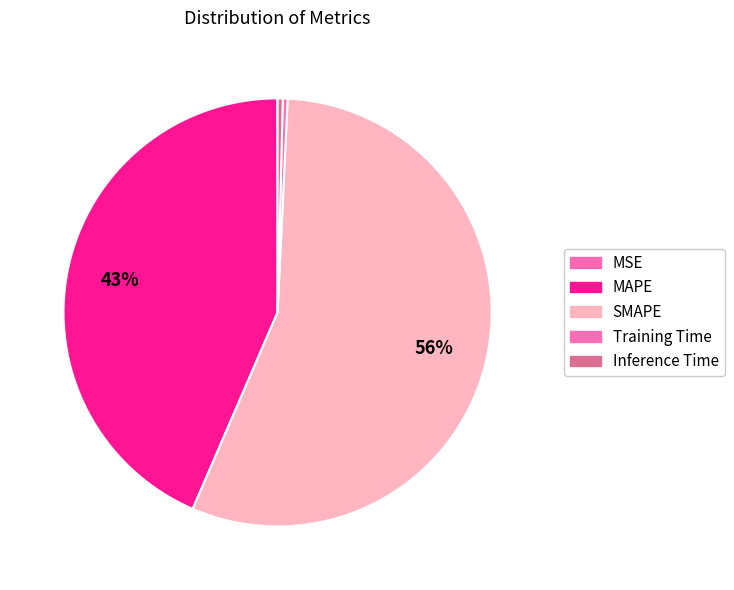

To the nearest percent, what is the combined percentage of SMAPE and Training Time?

56%